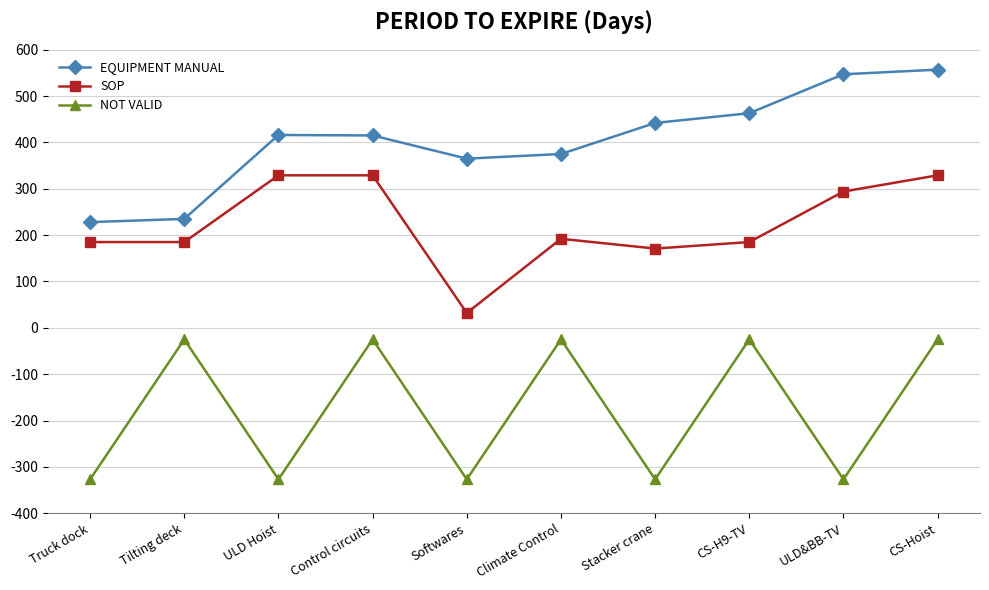

True or false: SOP has more than 2 points higher than both neighbors.

False